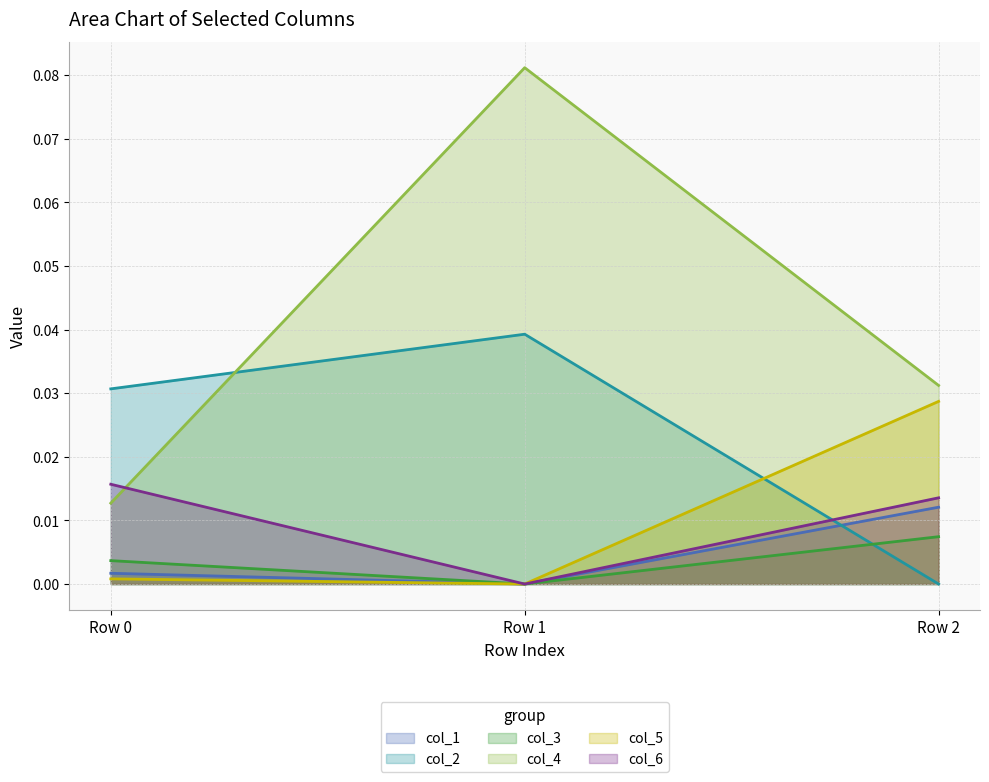

How many values in the col_2 series exceed 0?

2